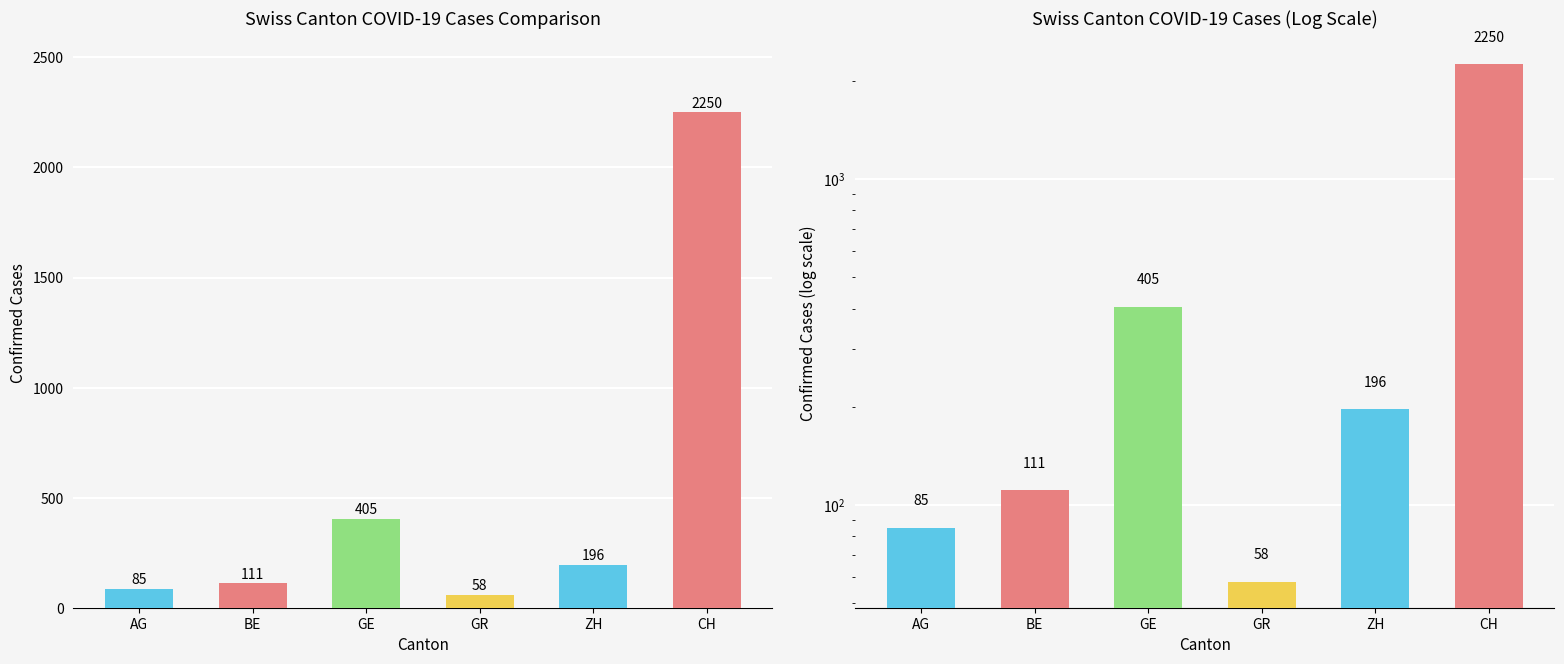

What is the maximum value shown in the chart?

2250